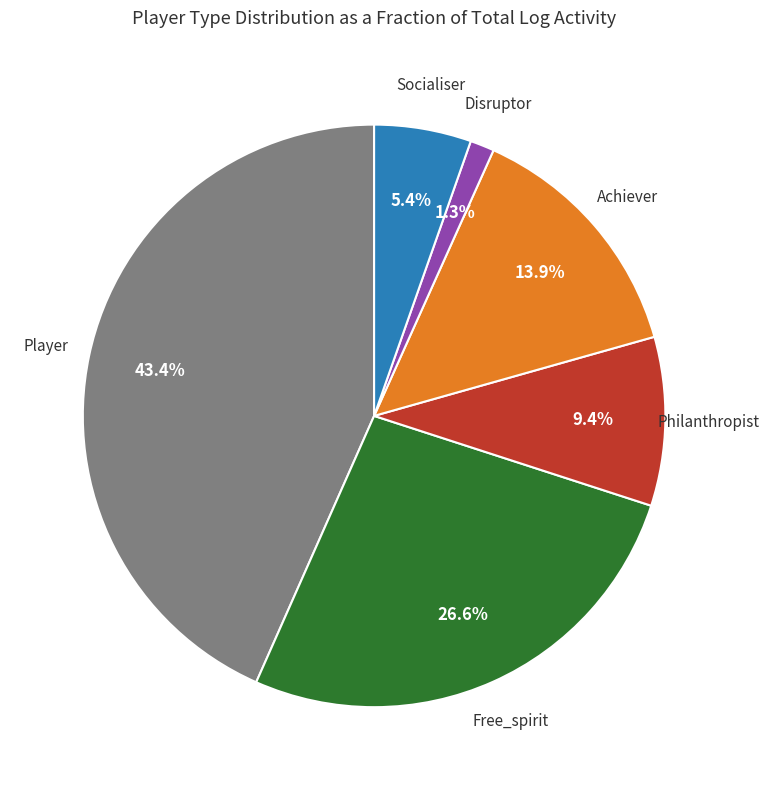

Does any single category account for the majority?

No